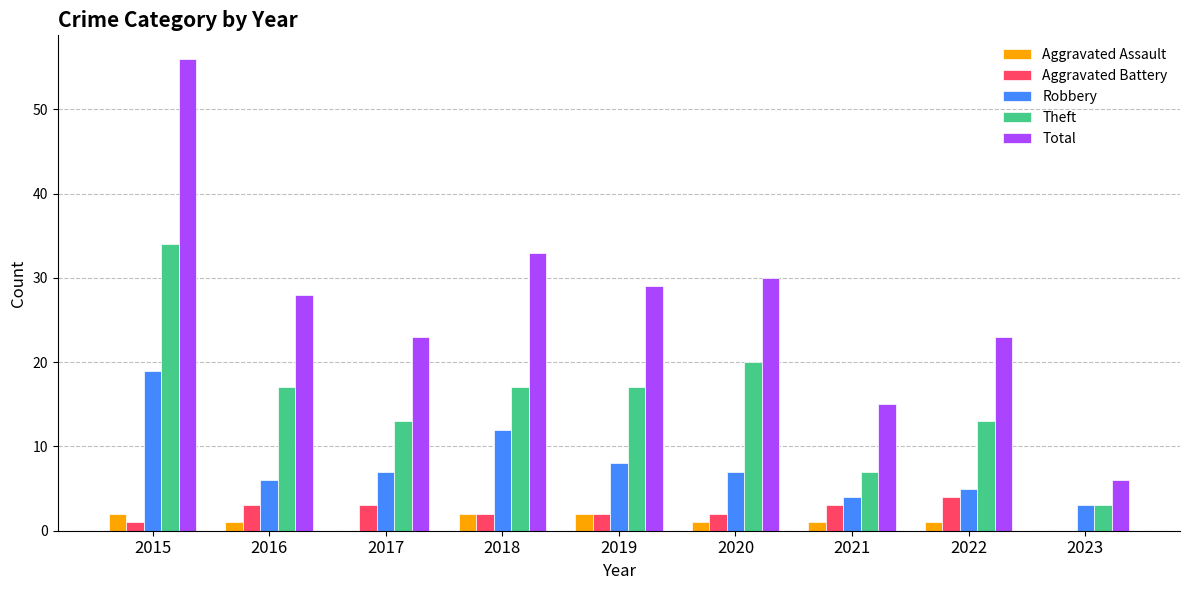

What value does the Theft series have at 2023?

3